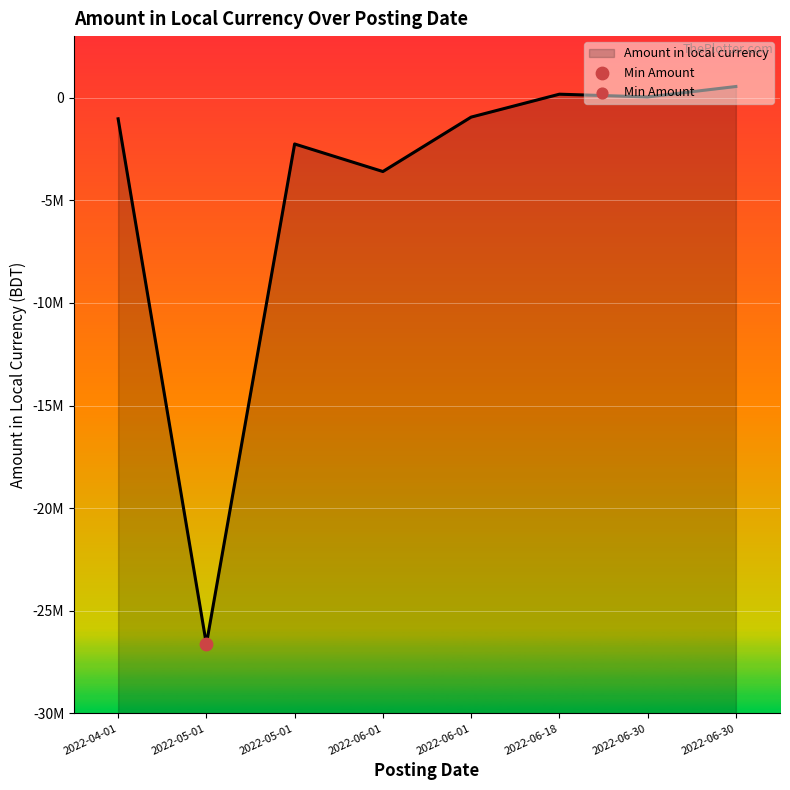

What is the change in value from 2022-06-18 to 2022-06-01?

-3767299.0